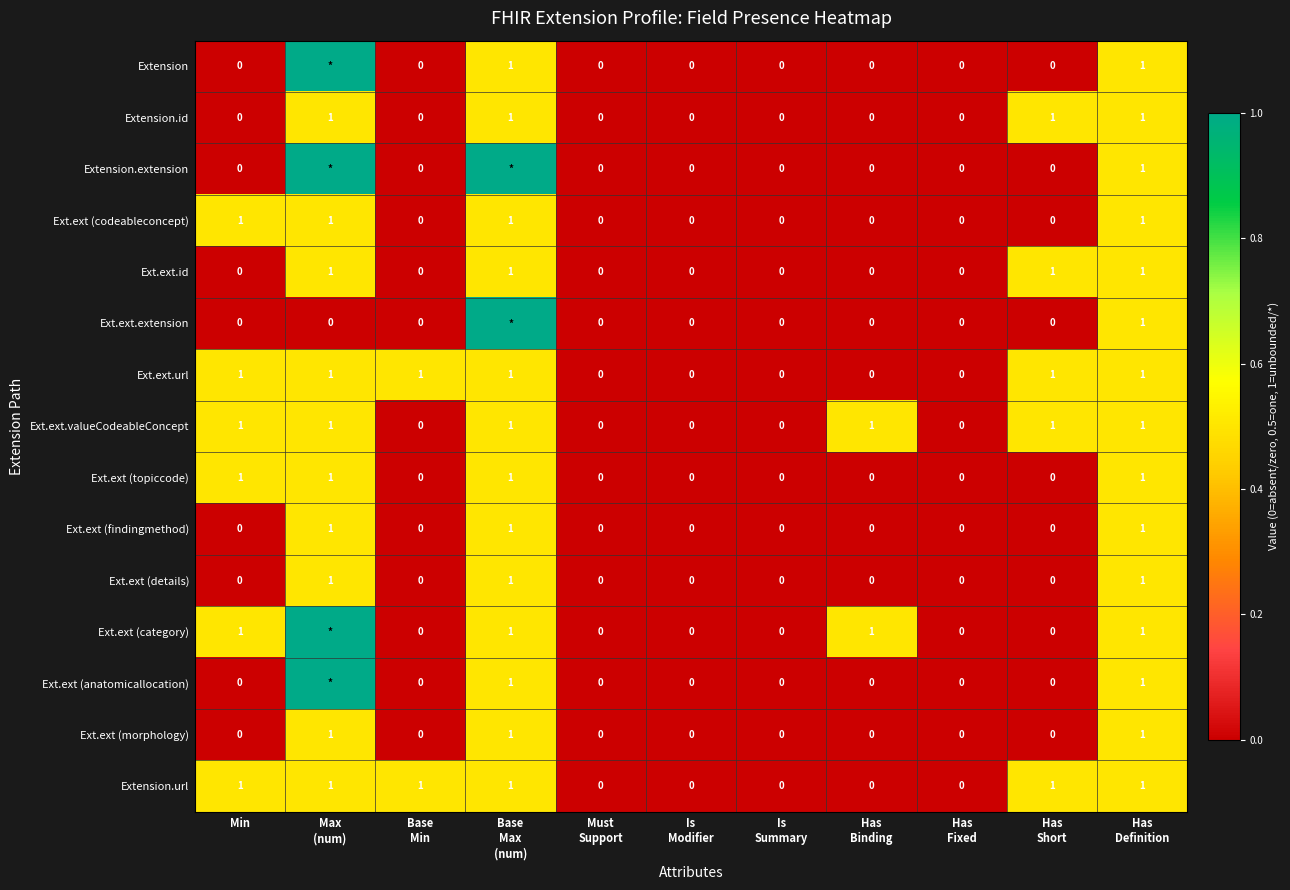

What is the sum of all Ext.ext (morphology) values?

3